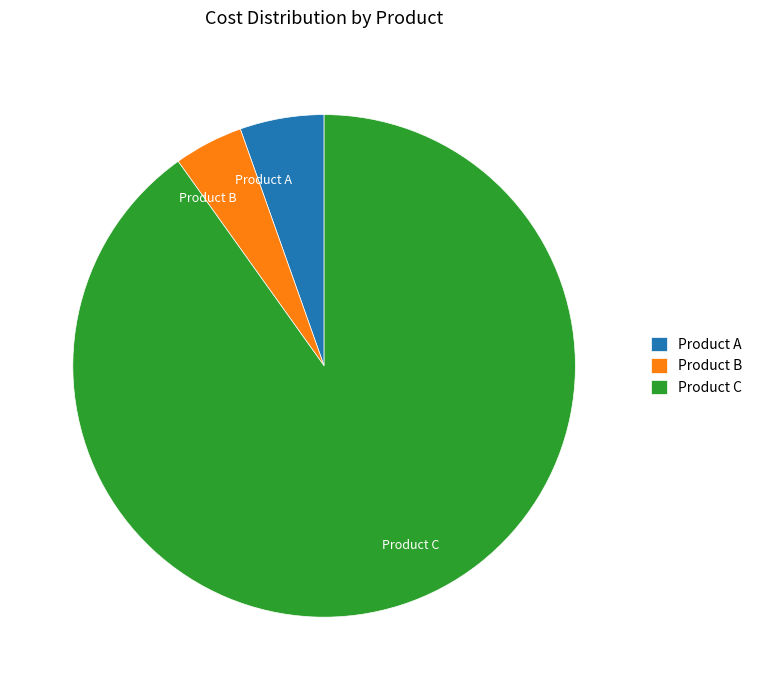

Is Product C the majority of the pie?

Yes